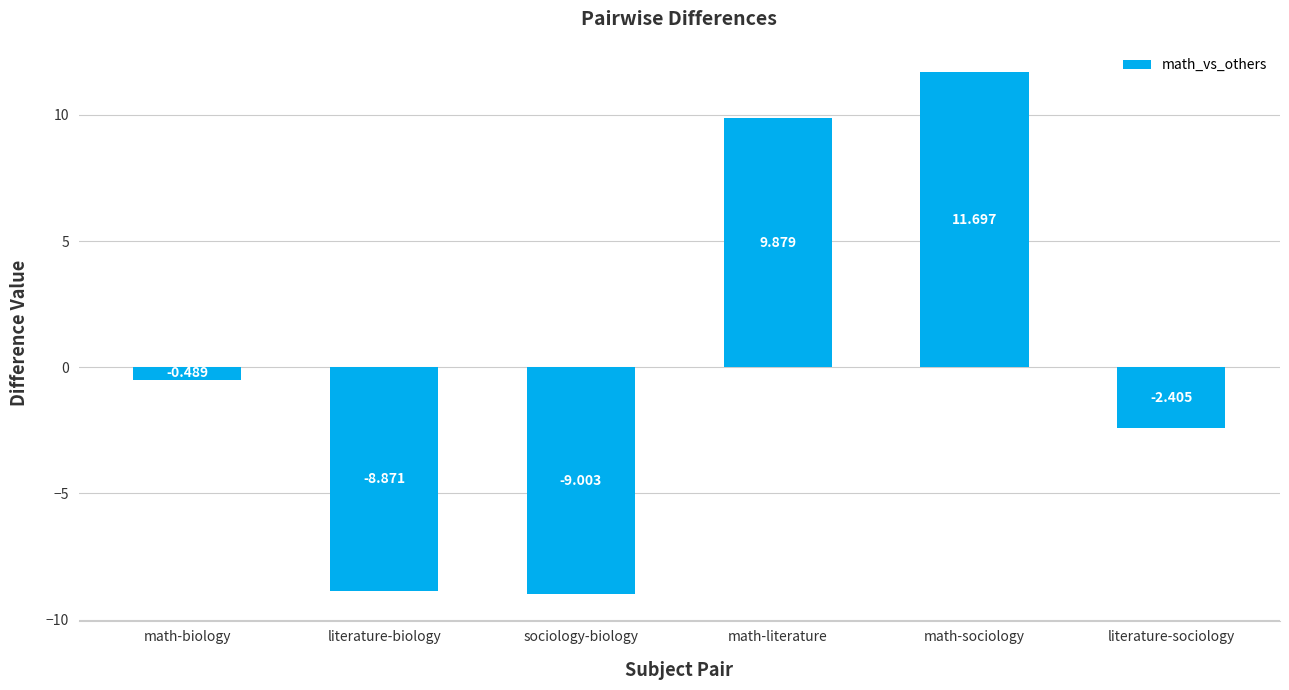

Is it true that the value at math-literature is 9.9?

True